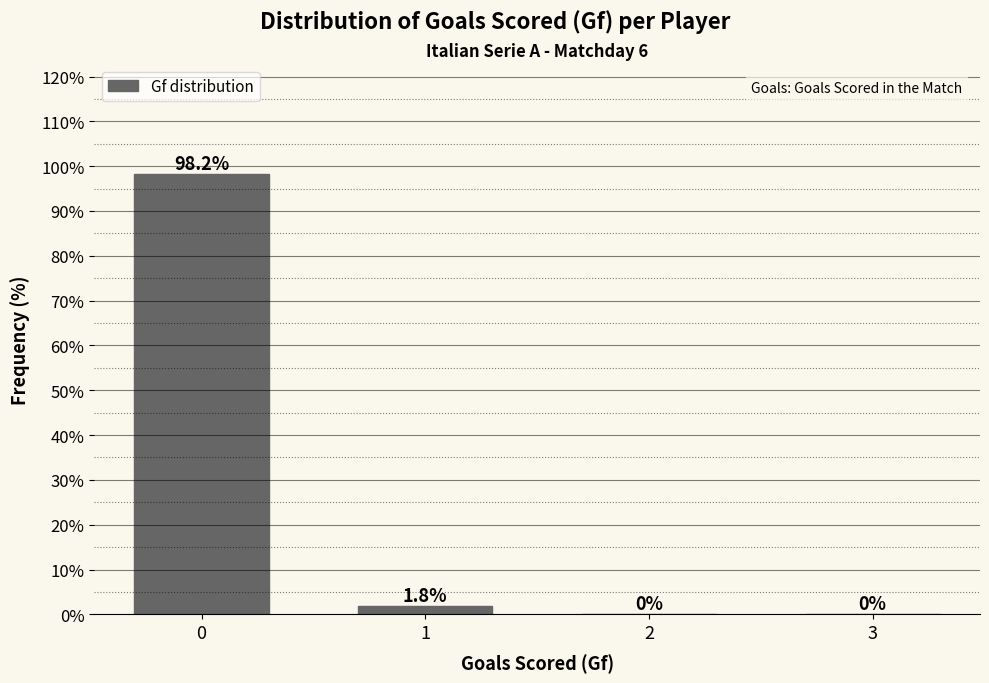

Reading left to right, what are all the values shown in this chart?

0=98.2	1=1.8	2=0.0	3=0.0